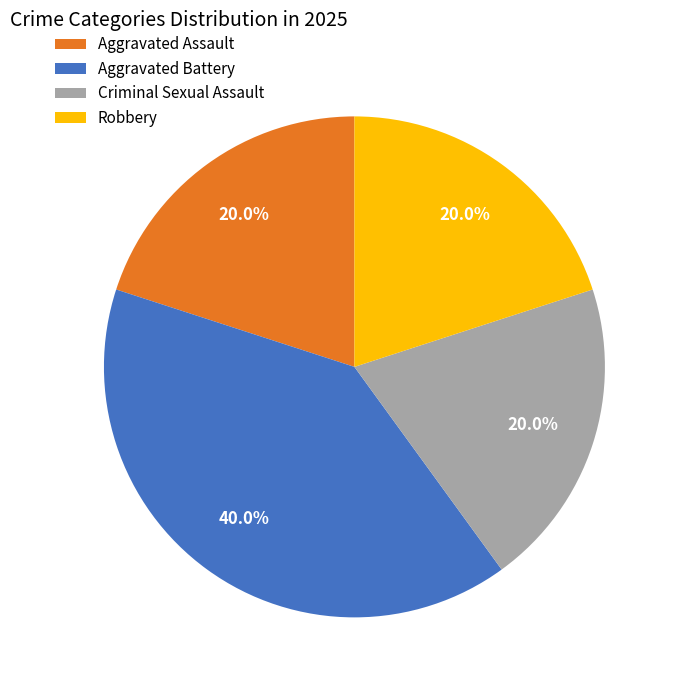

Is there any slice that represents more than half of the pie?

No